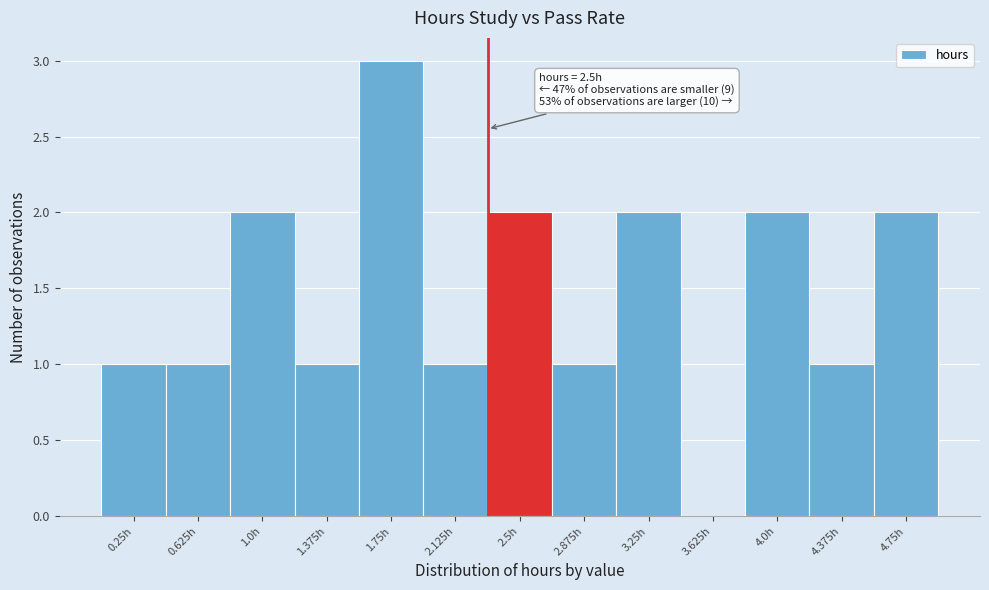

Reading left to right, list all the values displayed in this chart.

0.25h=1	0.625h=1	1.0h=2	1.375h=1	1.75h=3	2.125h=1	2.5h=2	2.875h=1	3.25h=2	3.625h=0	4.0h=2	4.375h=1	4.75h=2